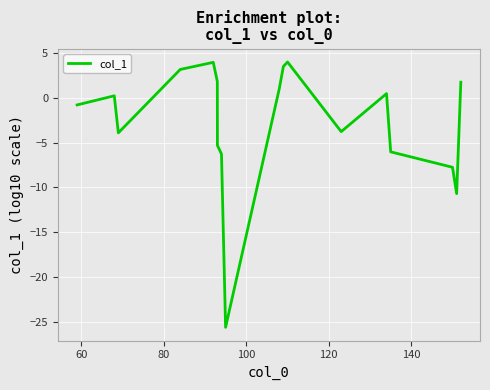

What is the difference between the second highest and second lowest values?

14.7